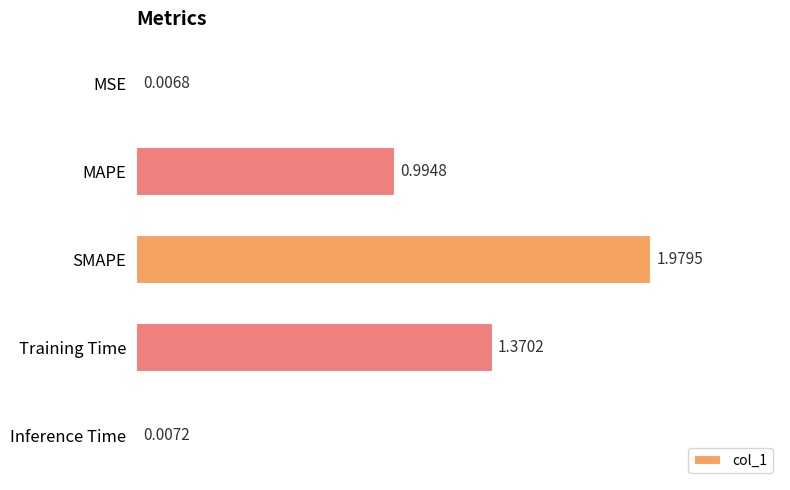

Count the number of data series in this chart.

1